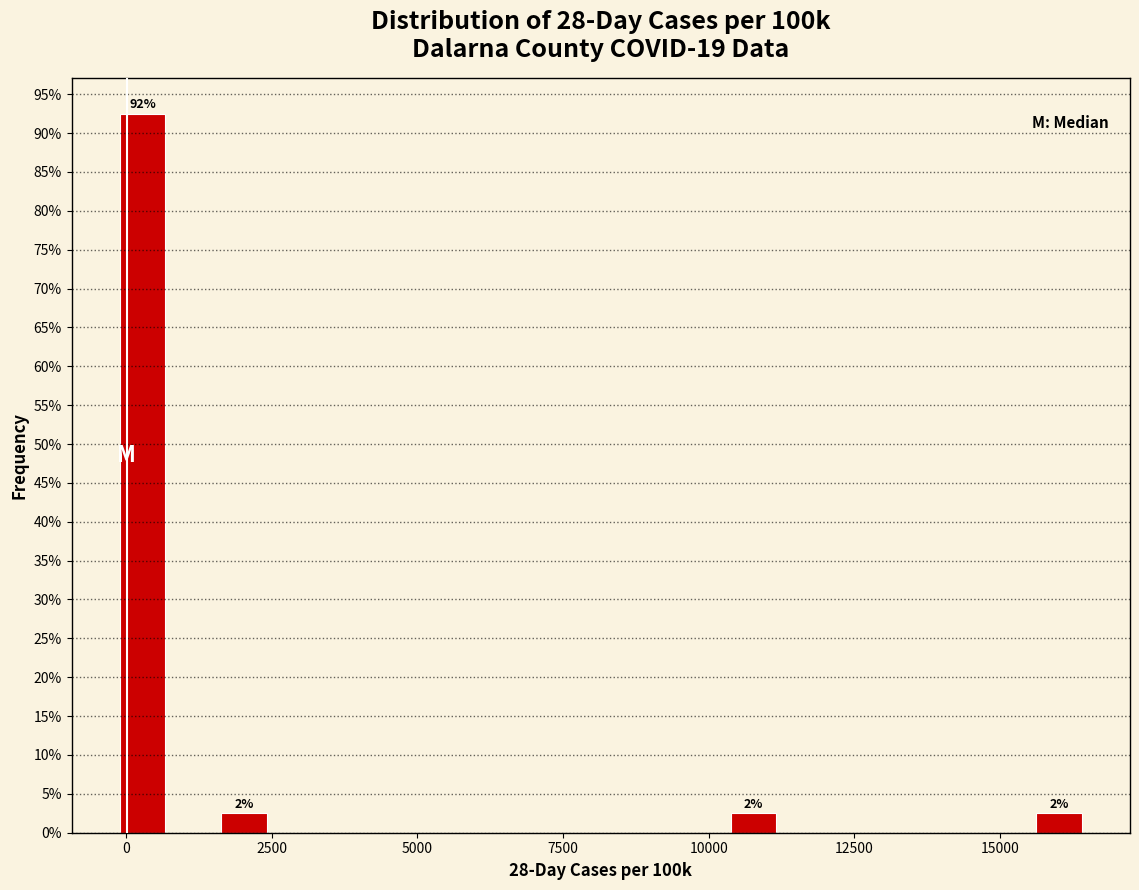

Read against the x-axis, roughly where is the centre of the tallest bar?

500